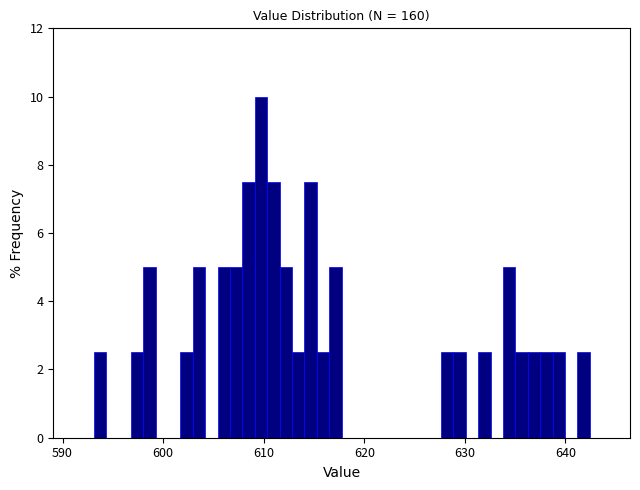

Around what value on the x-axis is the tallest bar? Give the approximate position of its centre, as read against the axis.

610